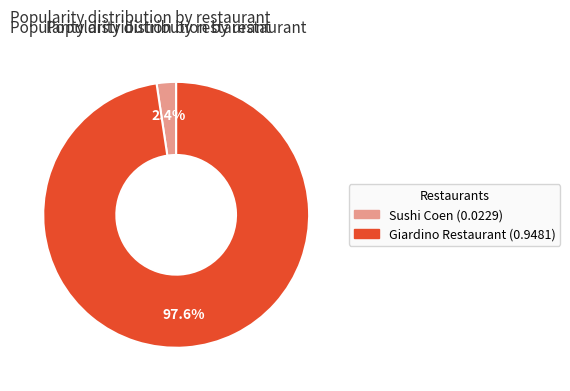

To the nearest percent, what is the difference between the Sushi Coen and Giardino Restaurant slice percentages?

95%